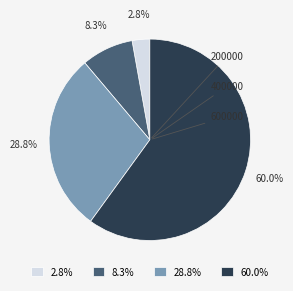

Which slice is the largest?

600000